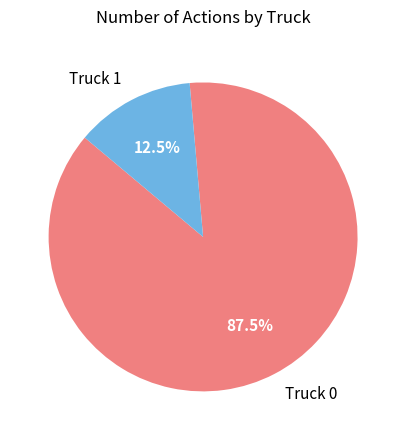

Rank the categories by value from highest to lowest.

Truck 0, Truck 1